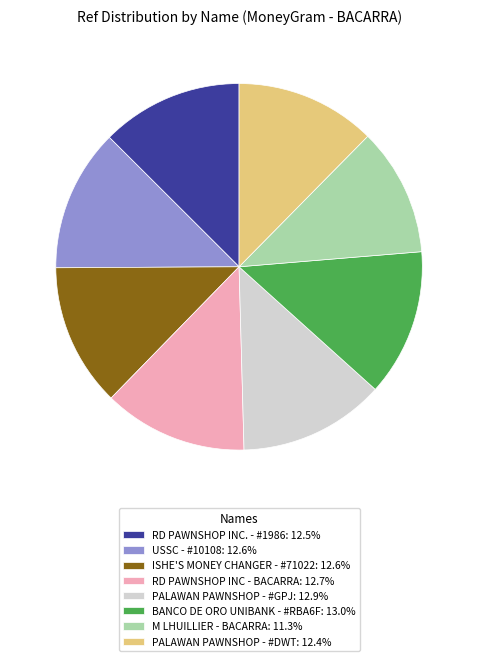

Is it true that PALAWAN PAWNSHOP - #DWT is 12% of the pie?

True